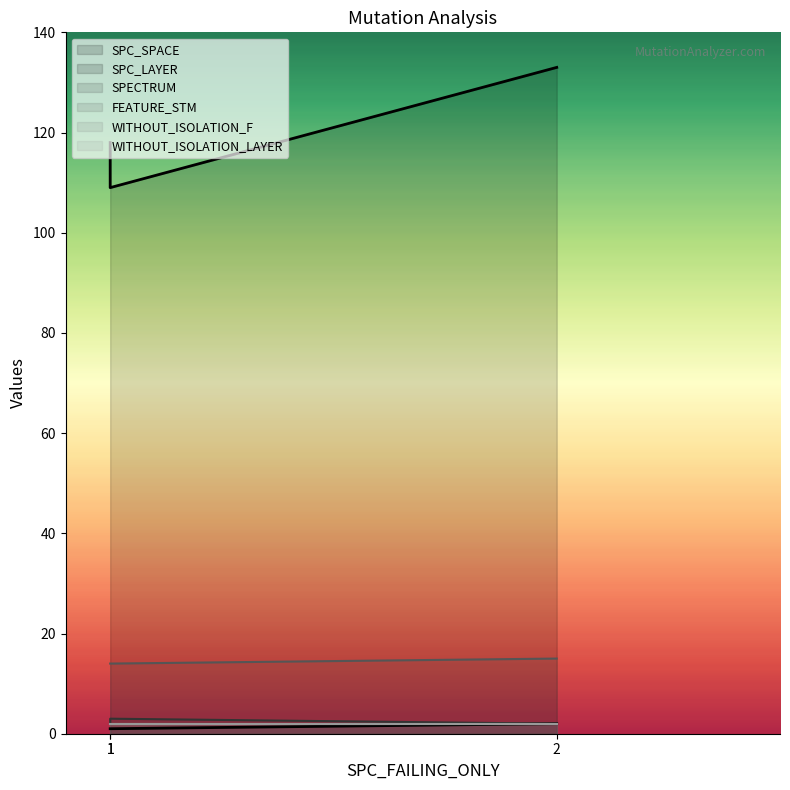

What is the lowest value of the FEATURE_STM series?

14